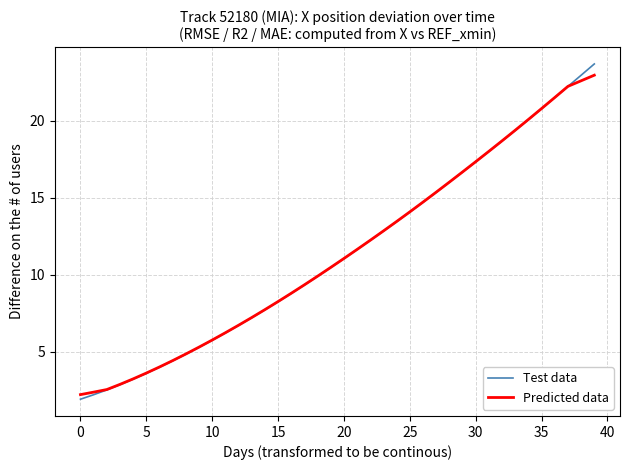

What is the greatest value displayed?

23.7